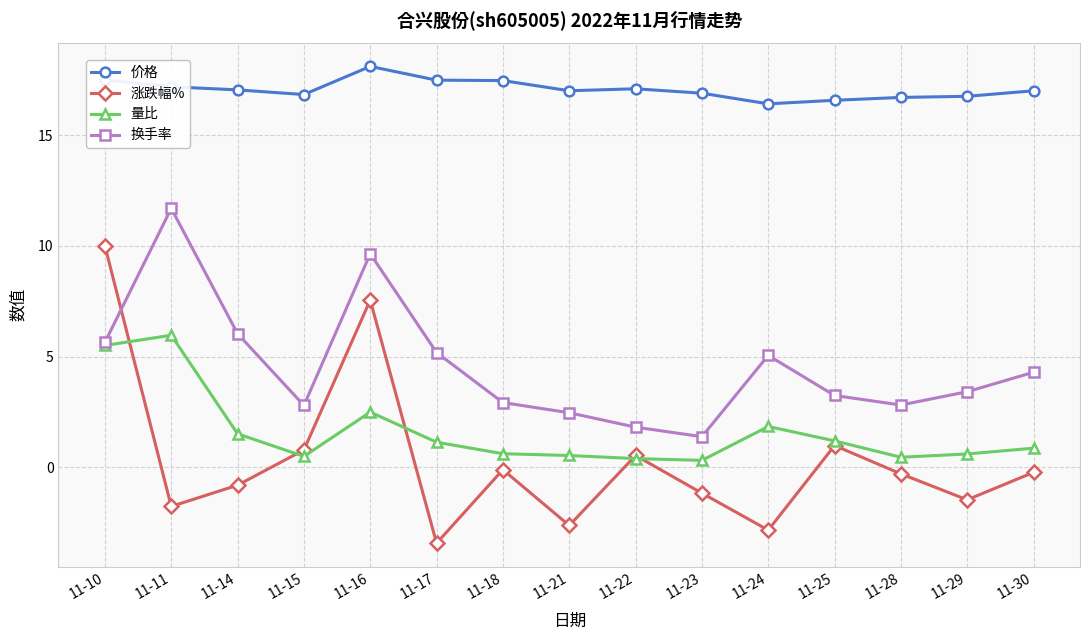

List the series in order of their peak value, highest first.

价格, 换手率, 涨跌幅%, 量比